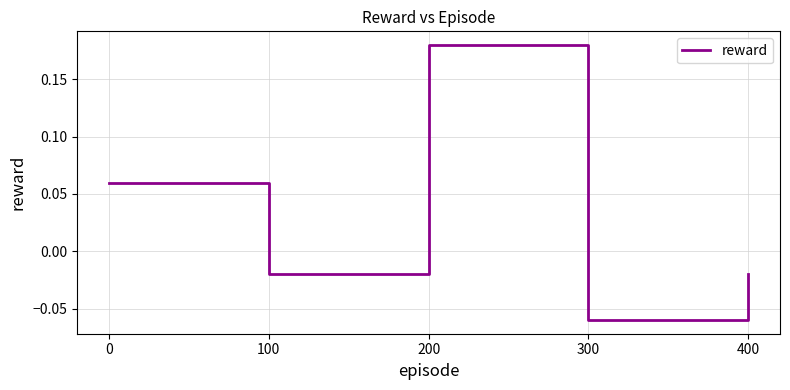

The value at 300 is -0.0. True or false?

False